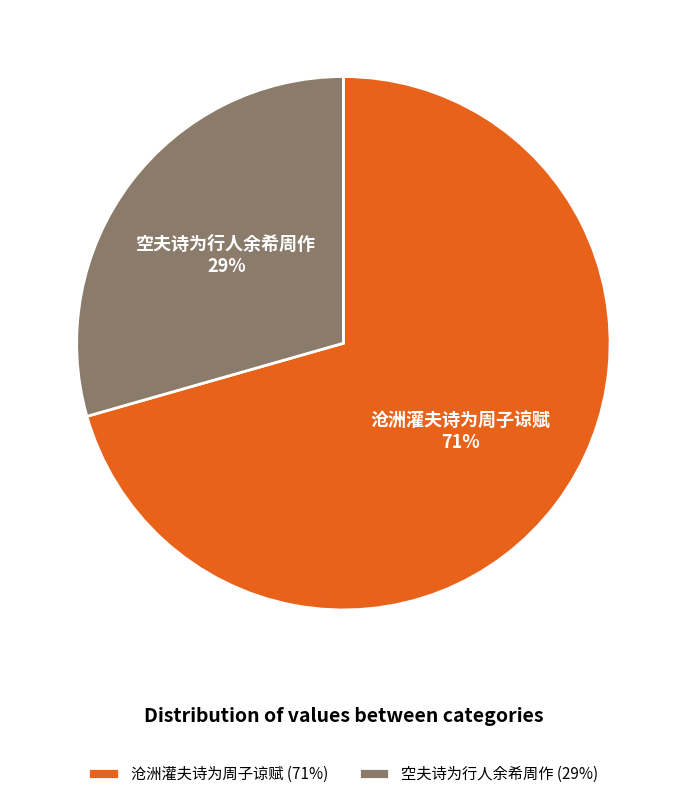

Is it true that 空夫诗为行人余希周作 is 19% of the pie?

False